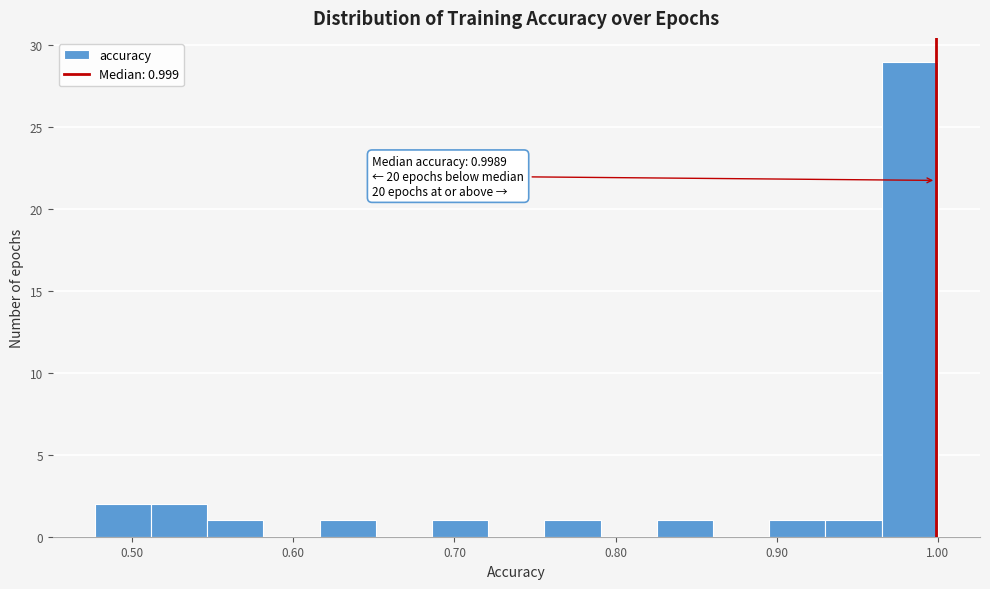

Around what value on the x-axis is the tallest bar? Give the approximate position of its centre, as read against the axis.

0.98